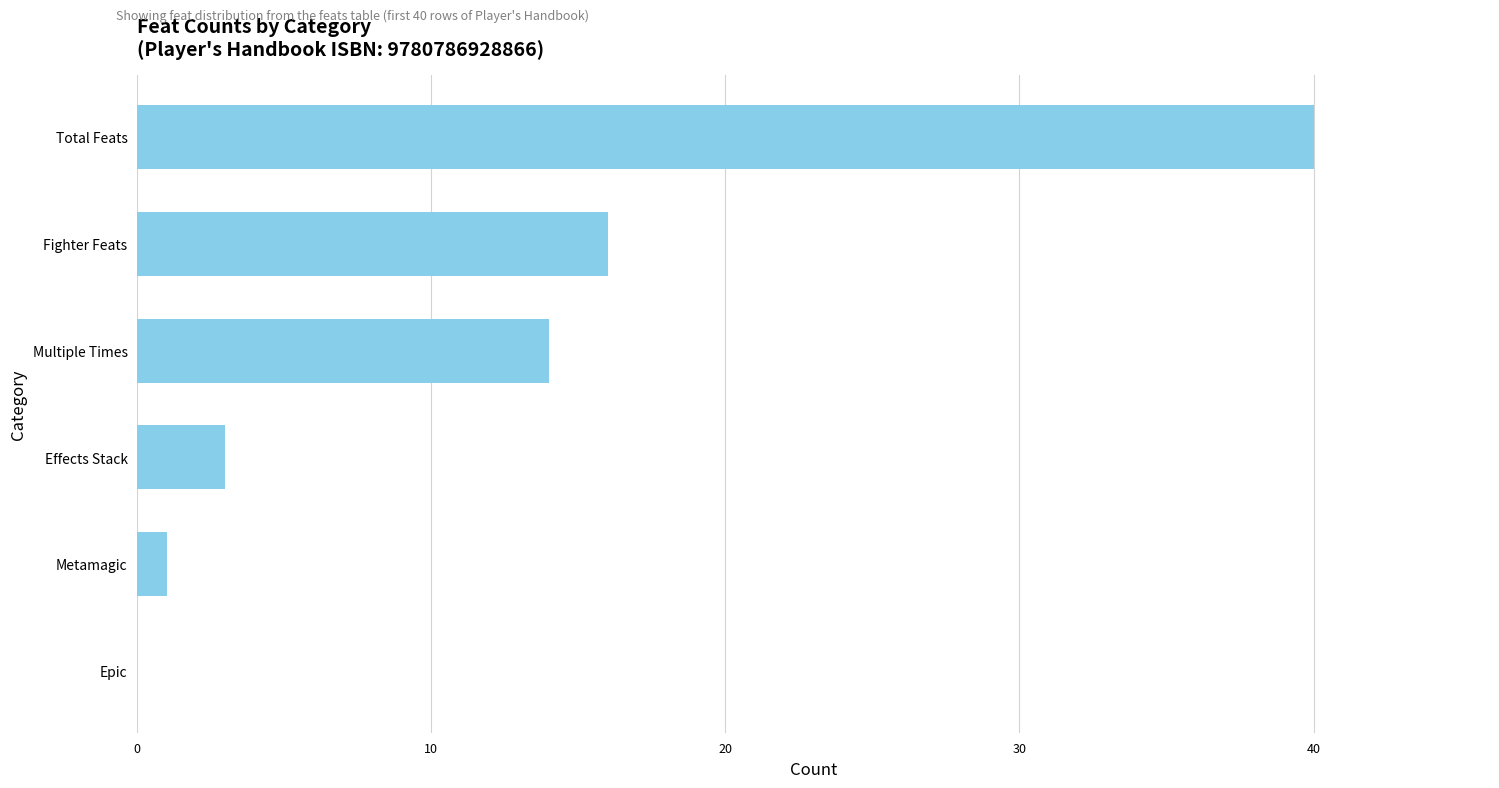

What is the sum of all values?

74